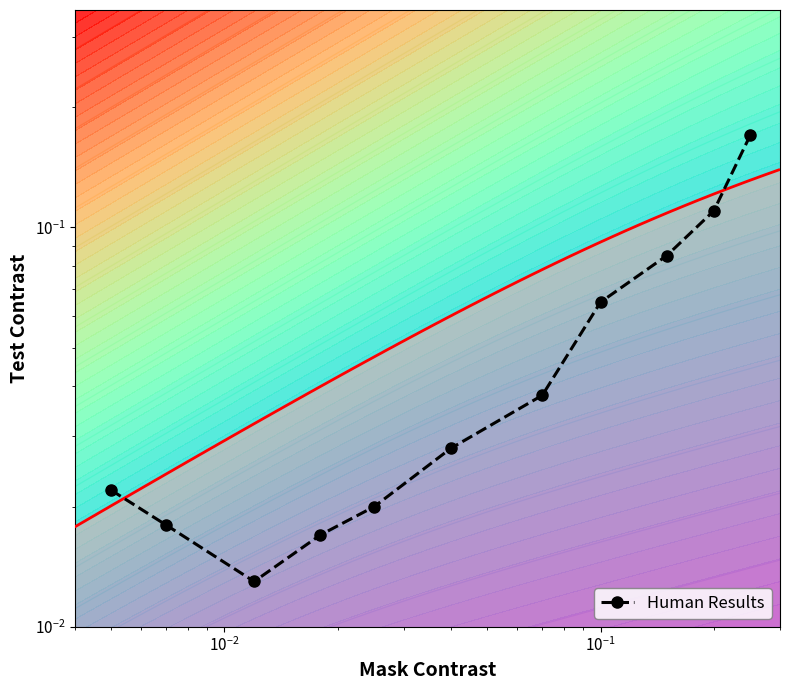

Count the number of categories in the chart.

11